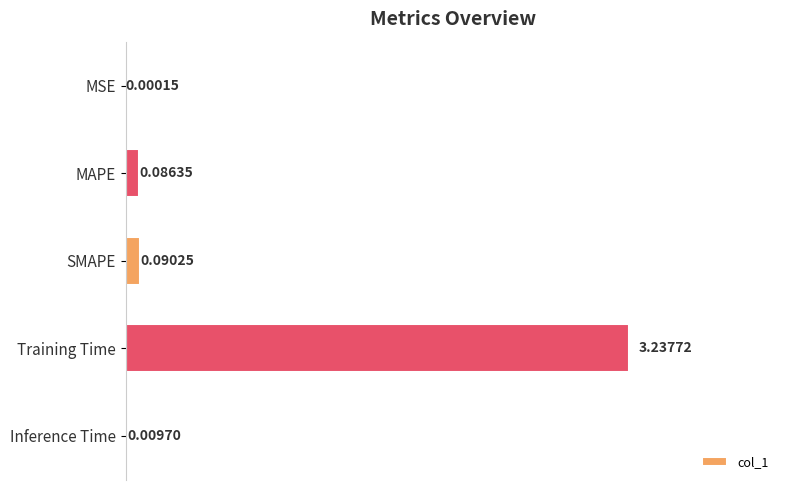

Are the bars grouped side by side (vs. stacked)?

No